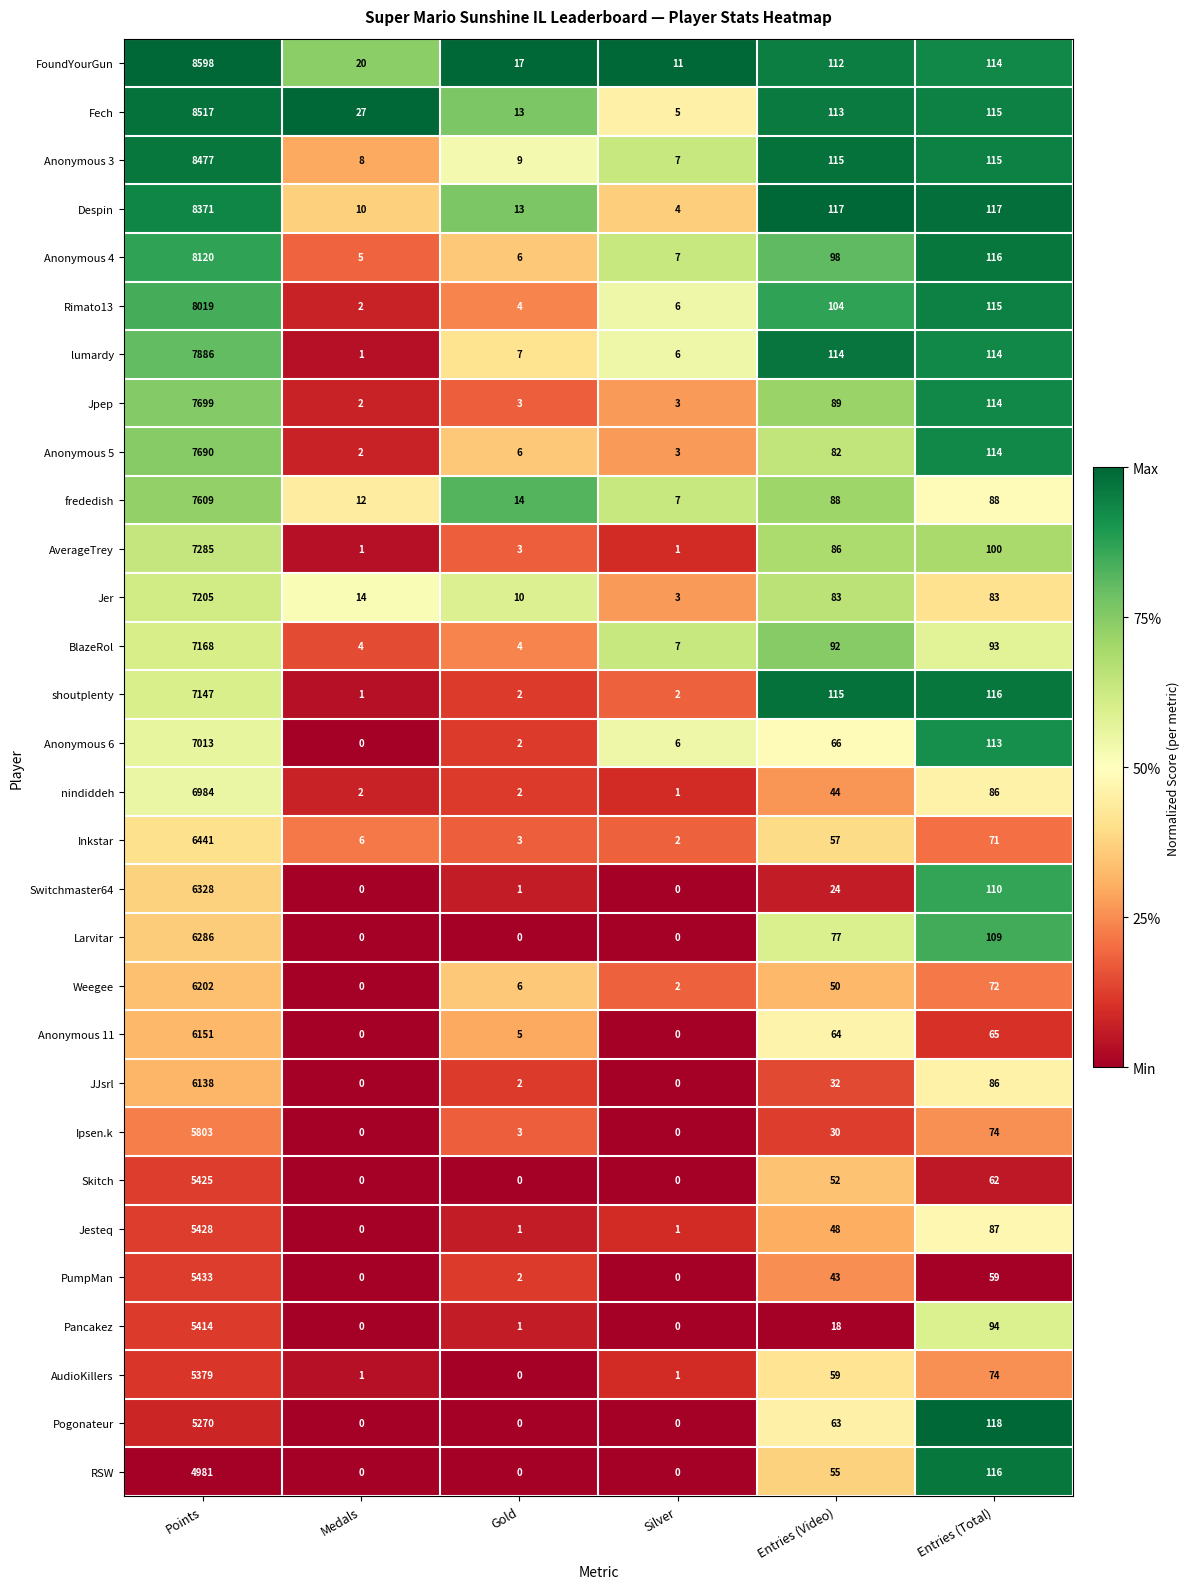

At which label is AverageTrey closest to 3643?

Entries (Total)